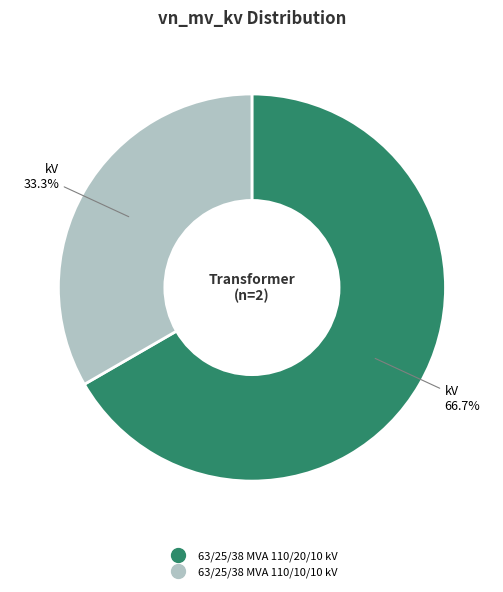

To the nearest percent, what is the difference between the largest and smallest slice percentages?

33%